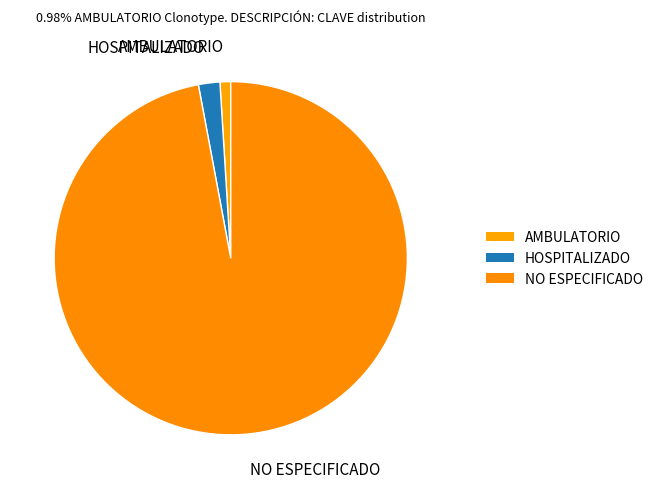

Count the number of slices in the pie.

3